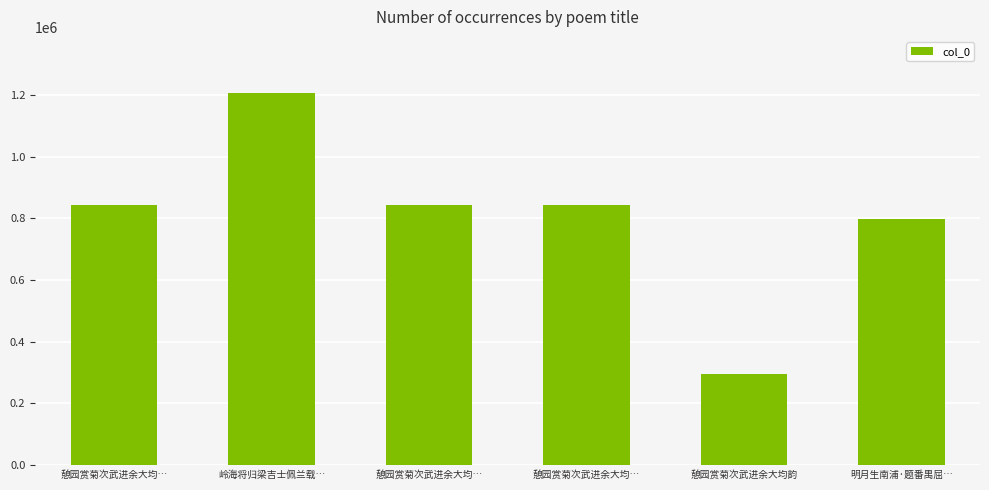

How many values are below 842296?

3